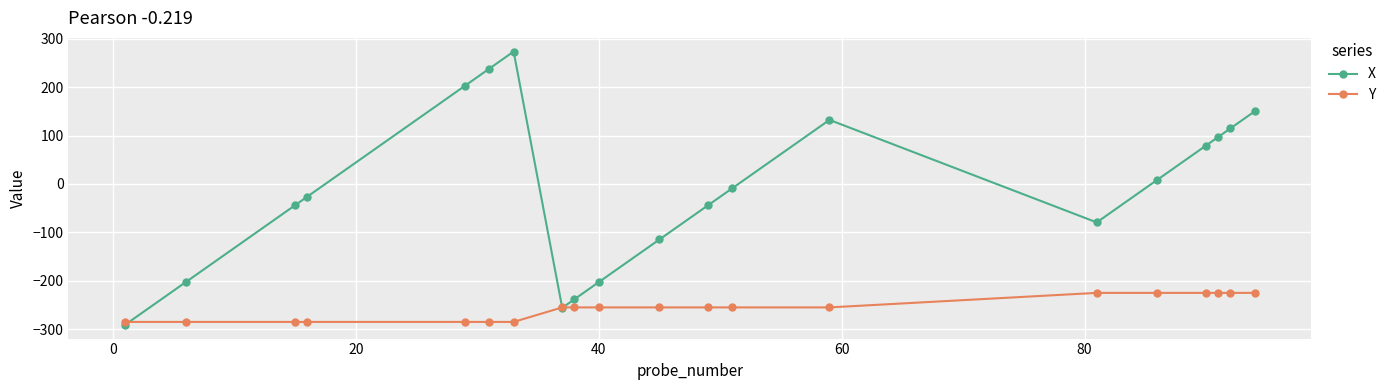

How many lines are shown in the chart?

2